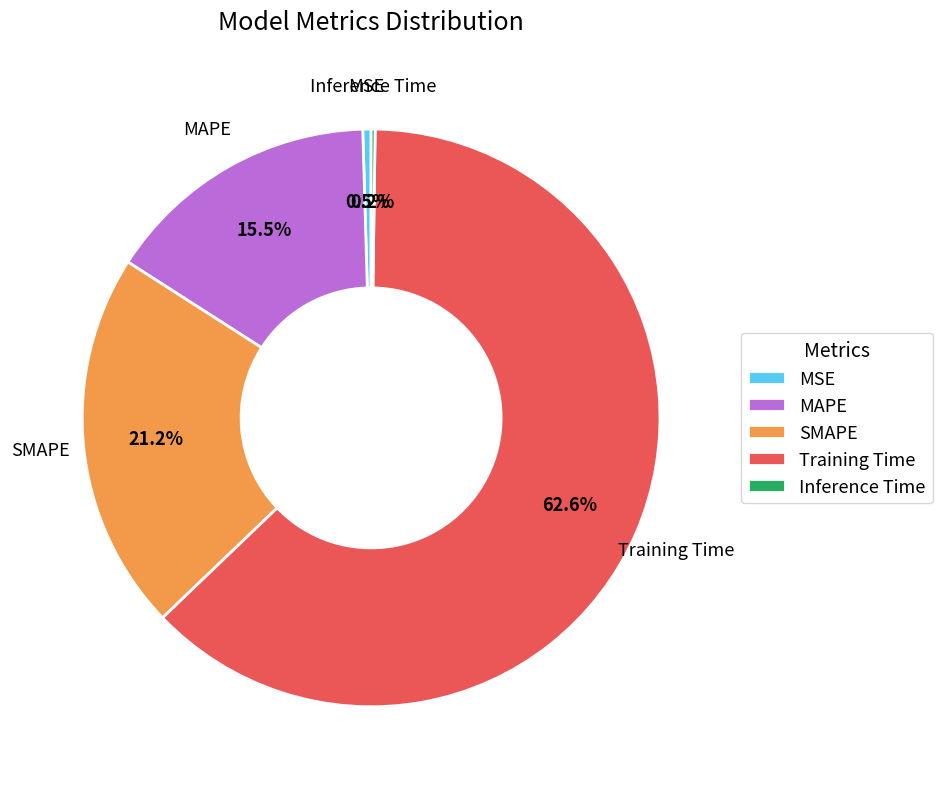

To the nearest percent, what is the combined percentage of SMAPE and Training Time?

84%